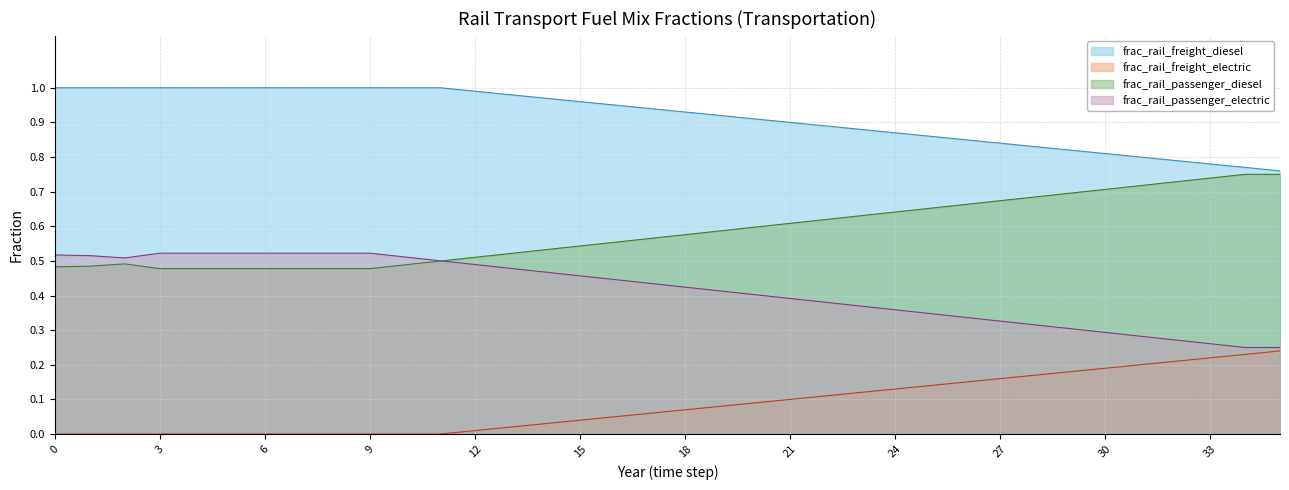

What is the value of the frac_rail_passenger_diesel point at the 7th from the left?

0.5